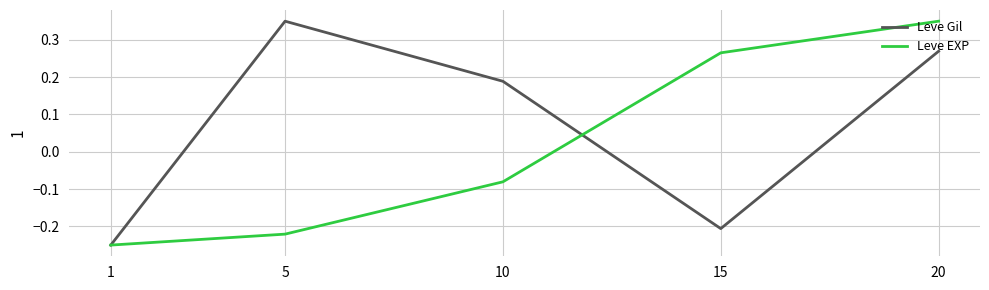

Between 1 and 10, which series saw the biggest shift?

Leve Gil